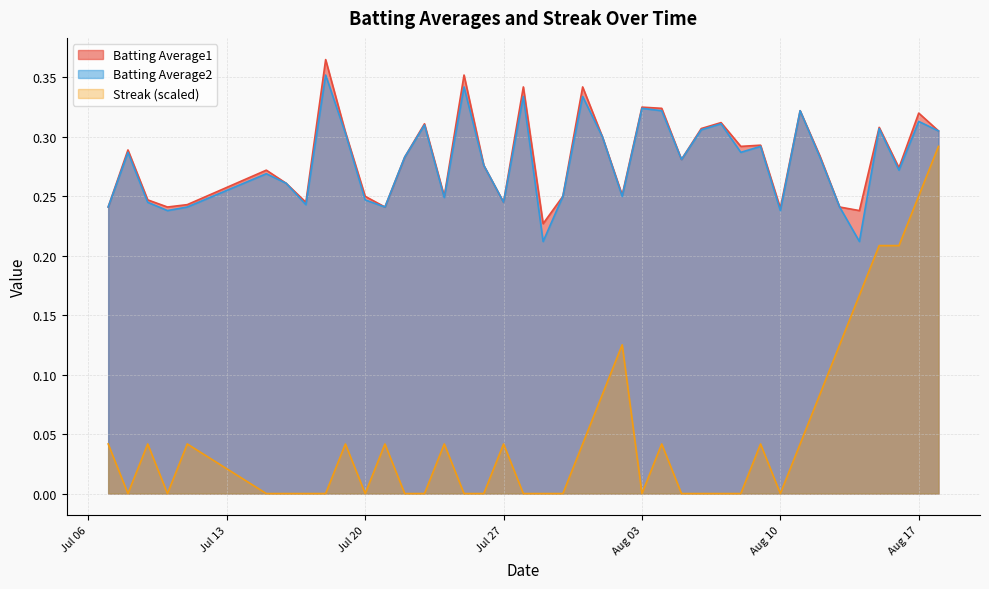

How many lines are shown in the chart?

3